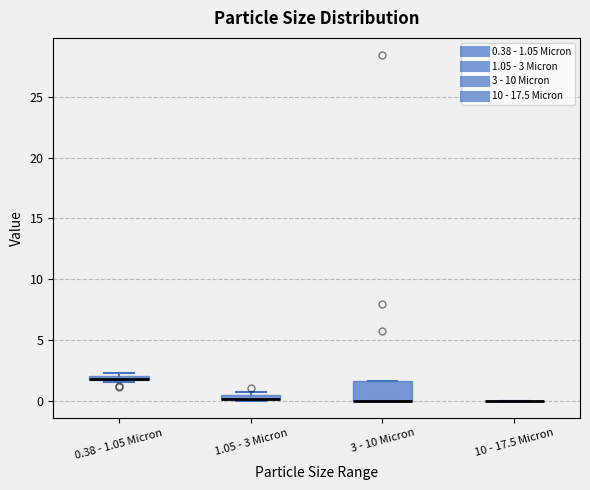

Where is the lower edge of the box for 3 - 10 Micron on the y-axis? The values are not printed on the chart, so give them approximately, as read against the axis.

0.0